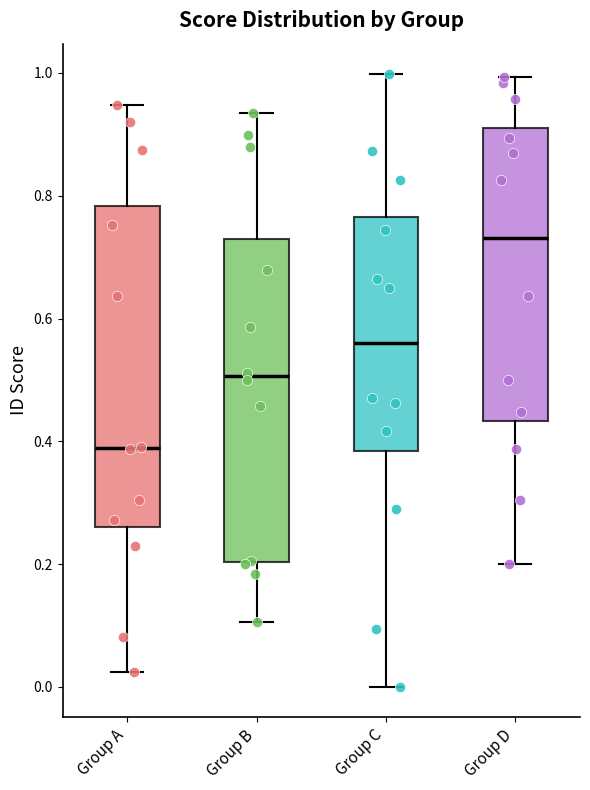

Where is the lower edge of the box for Group A on the y-axis? The values are not printed on the chart, so give them approximately, as read against the axis.

0.26